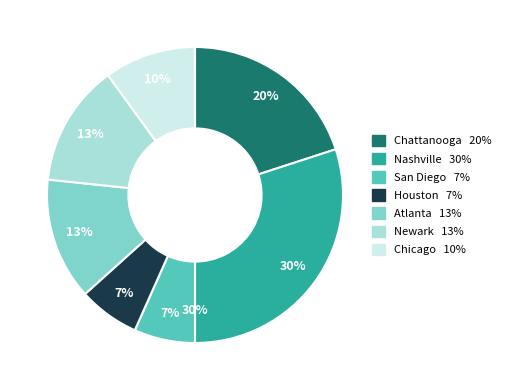

Is there any slice that represents more than half of the pie?

No